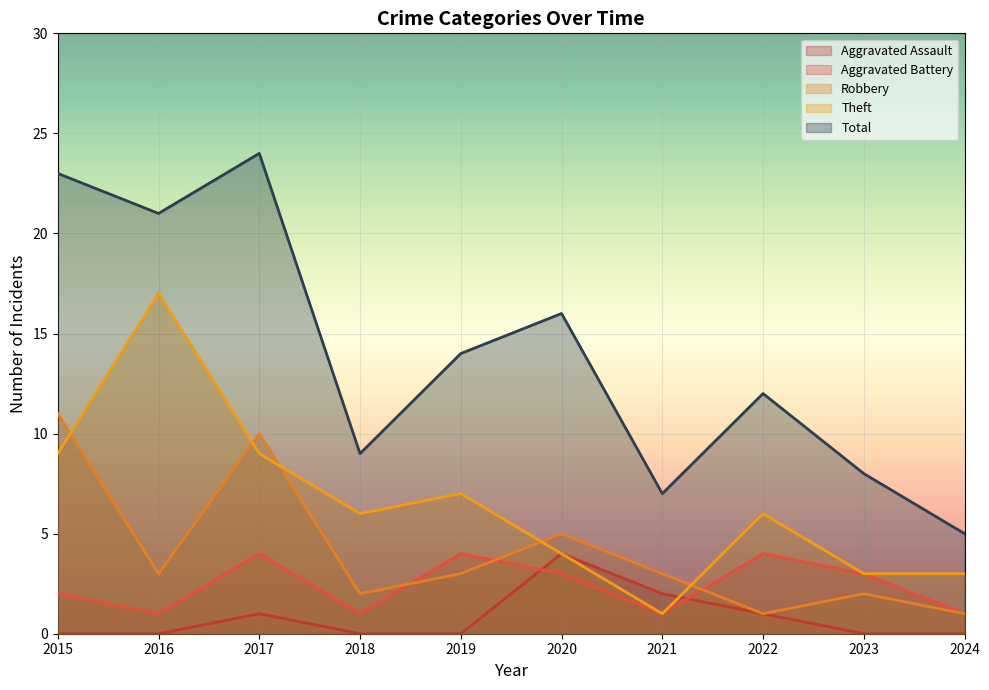

At which category does Total reach its first local peak?

2017